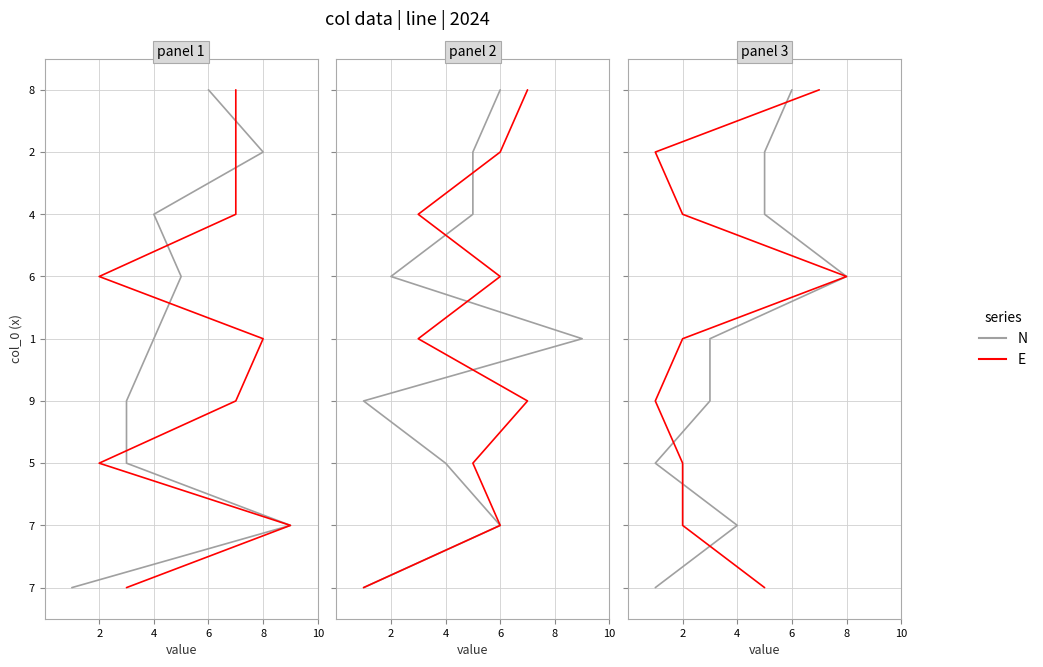

True or false: E and N intersect in this chart.

False